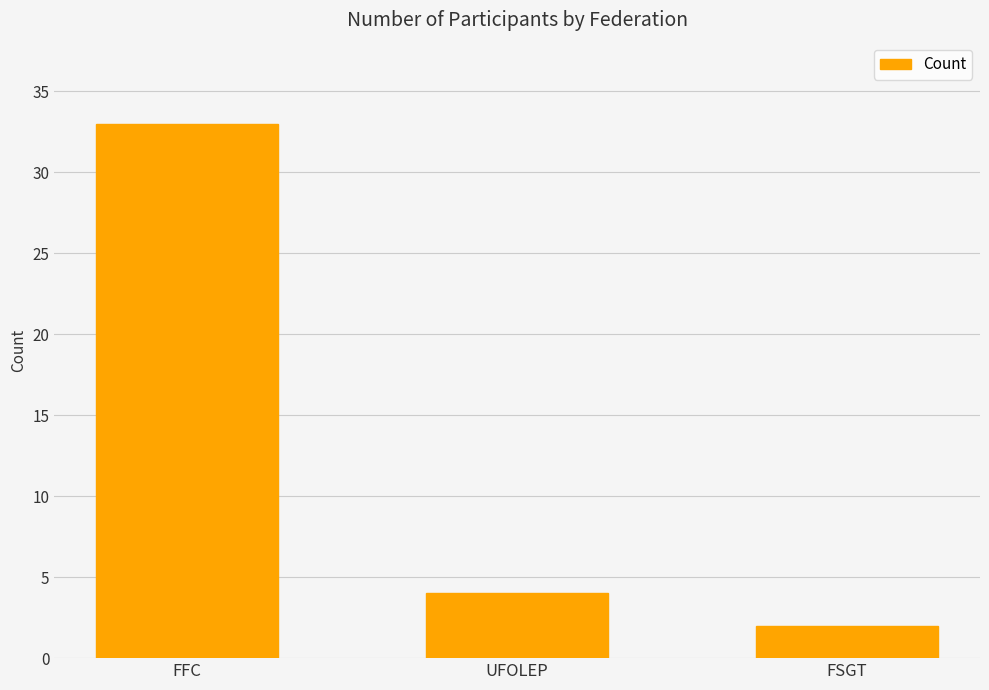

How many values are below 4?

1